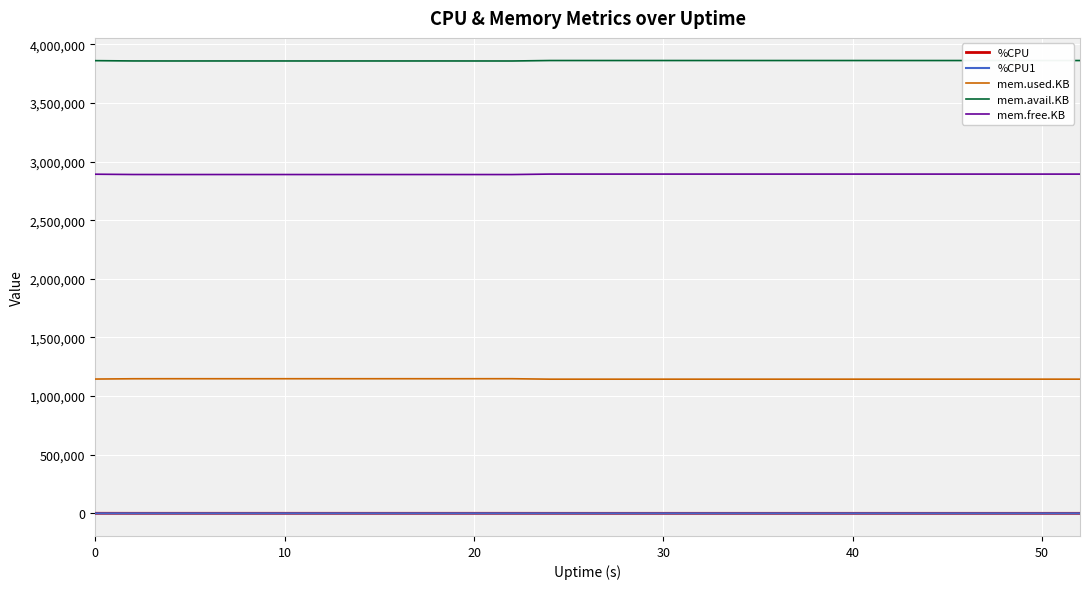

True or false: mem.avail.KB and %CPU cross at least once.

False